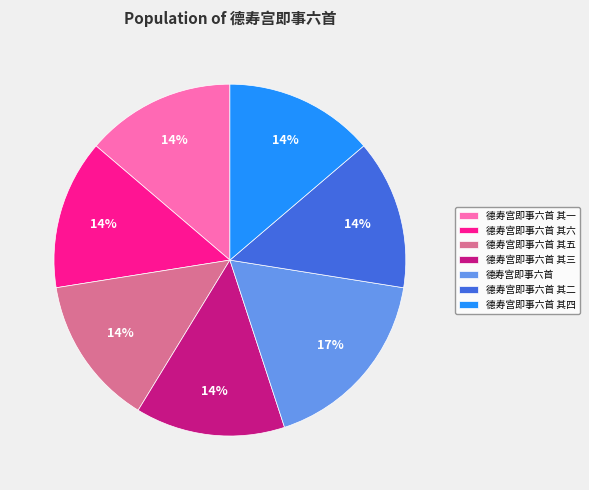

Combined, do 德寿宫即事六首 其六 and 德寿宫即事六首 其三 account for over 50%?

No